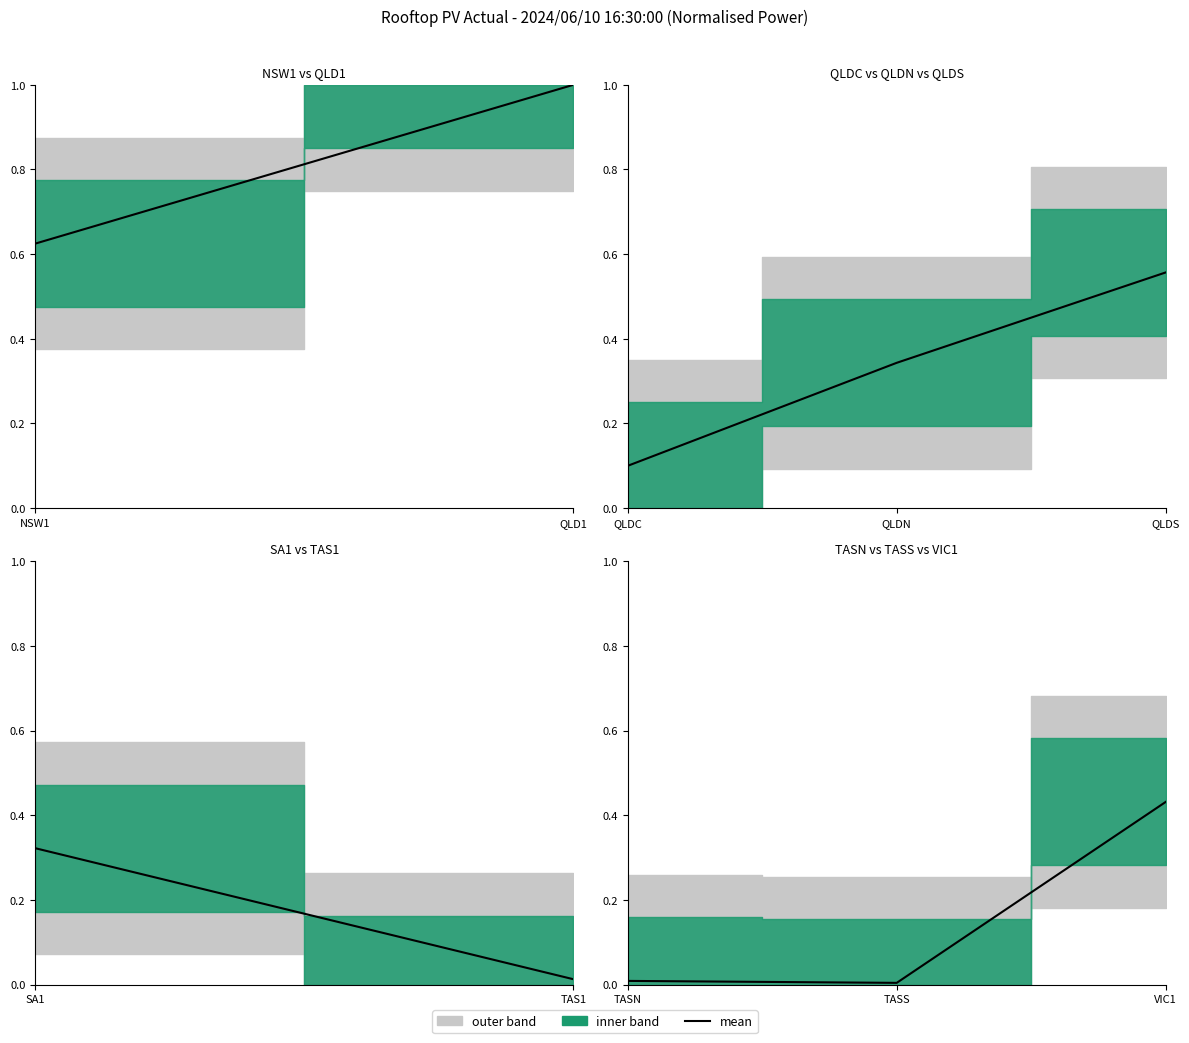

What is the difference between the maximum and minimum values?

0.4